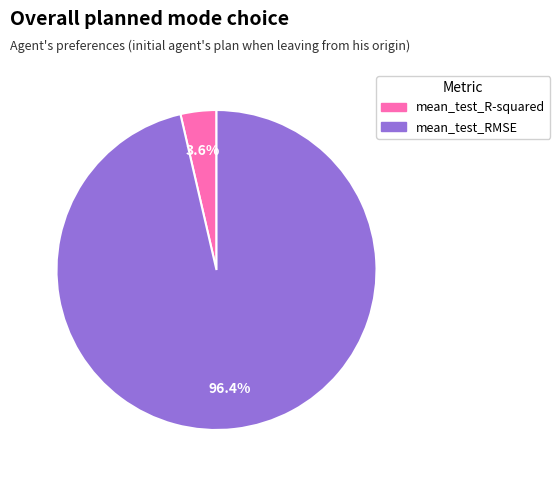

To the nearest percent, what percentage of the pie is mean_test_R-squared?

4%